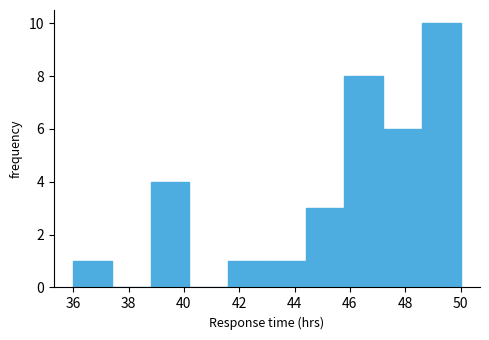

How tall is the bar that spans 44.4 to 45.8 on the x-axis? The values are not printed on the chart, so give them approximately, as read against the axis.

3